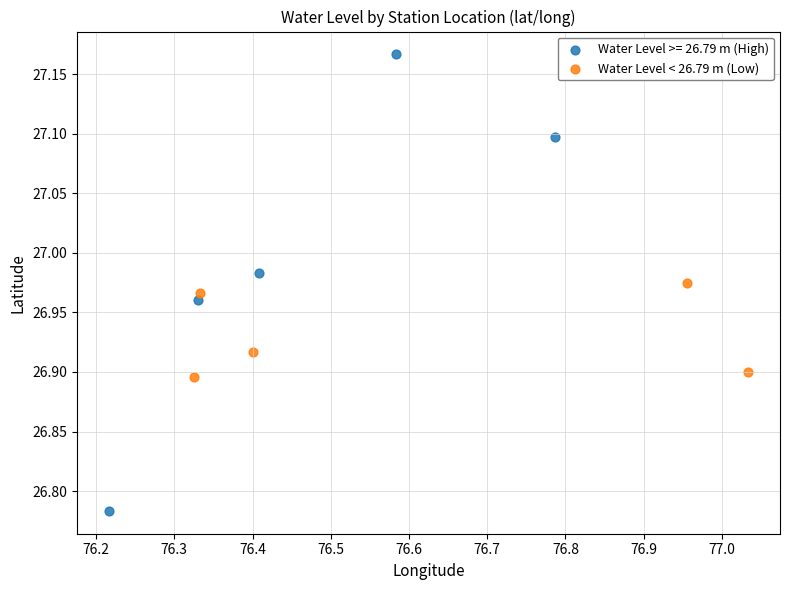

Which series contains the highest Y value?

Water Level >= 26.79 m (High)